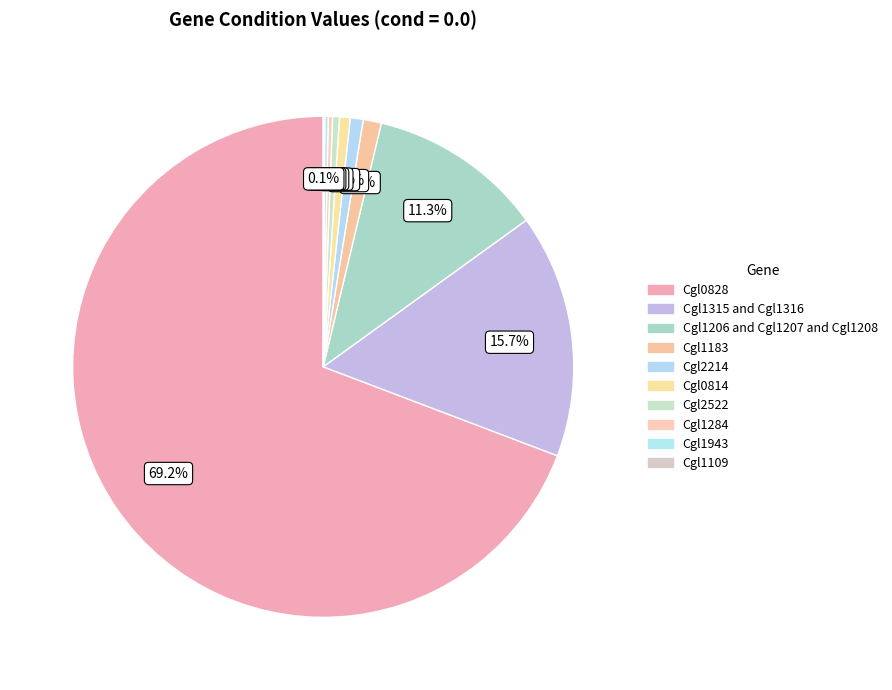

Is there any slice that represents more than half of the pie?

Yes